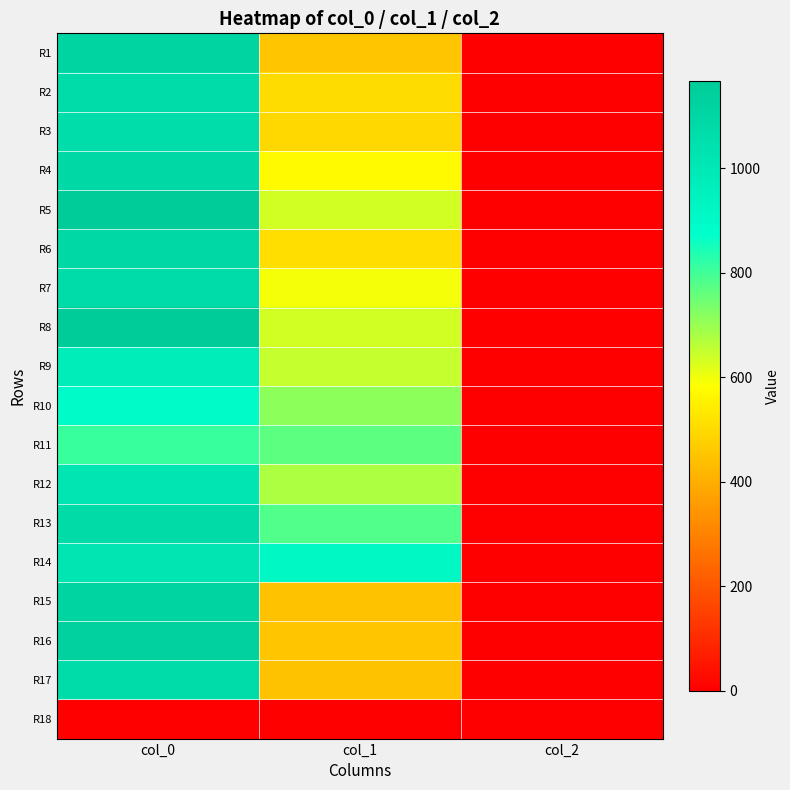

How many series are shown in this chart?

18